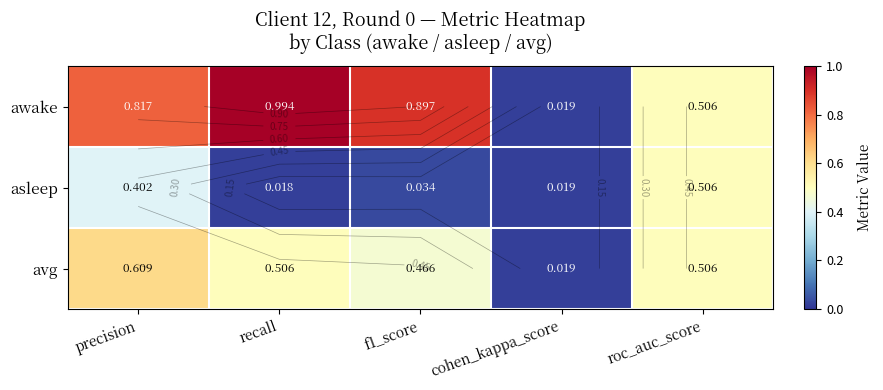

What is the sum of the asleep values at roc_auc_score and cohen_kappa_score?

0.5